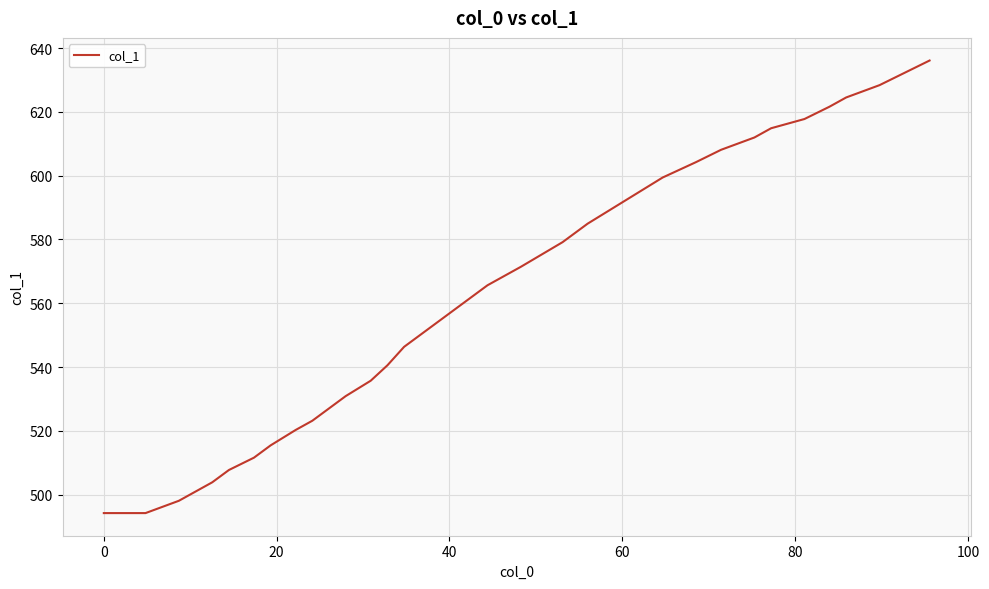

Does the chart have visible grid lines?

Yes